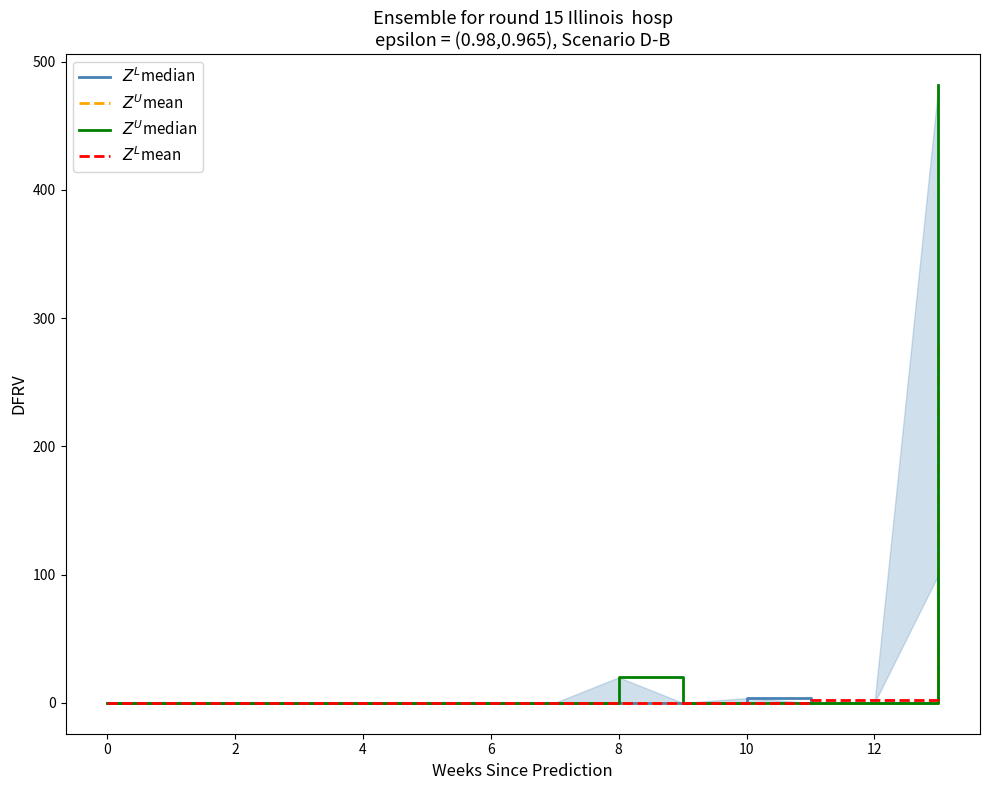

The value of $Z^U$median at 13 is 482.0. True or false?

True